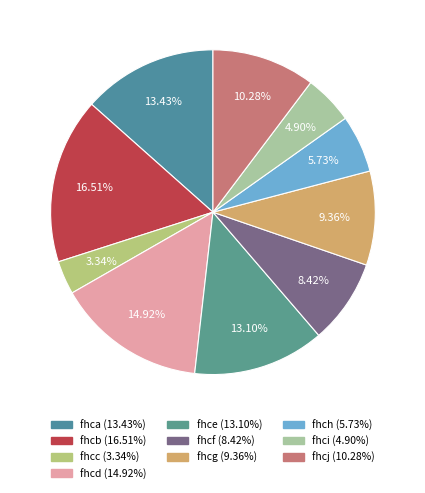

Which category has the biggest portion of the pie?

fhcb